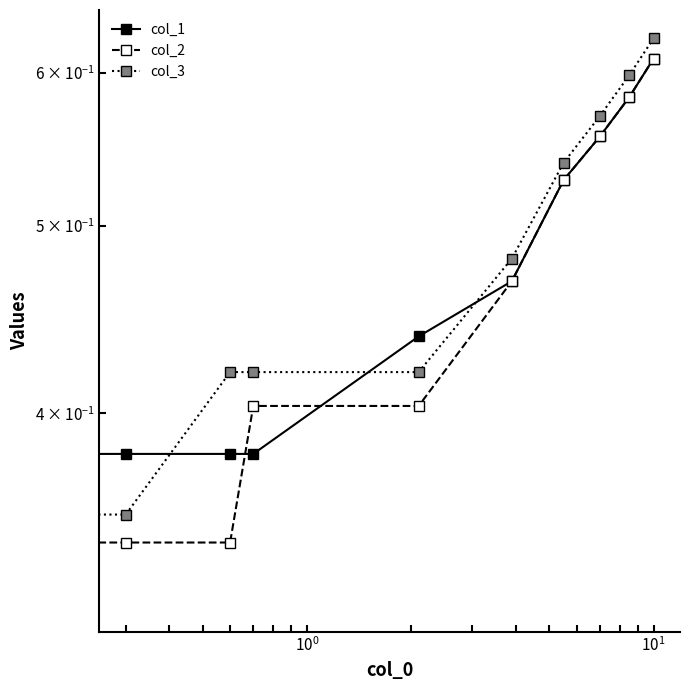

True or false: col_3 has a value of 0.1 at $\mathdefault{10^{-2}}$.

False